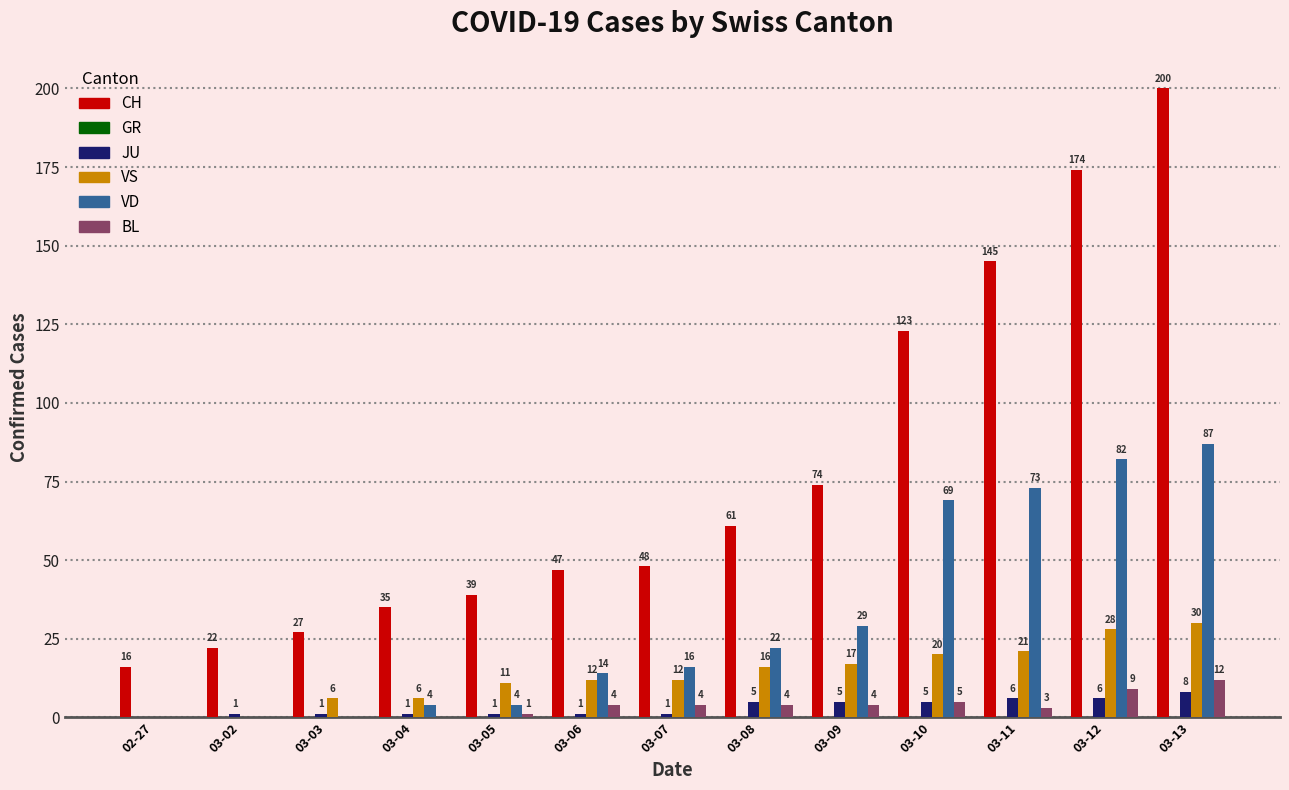

Is the value of VD at 03-07 greater than the value of JU at 03-12?

Yes